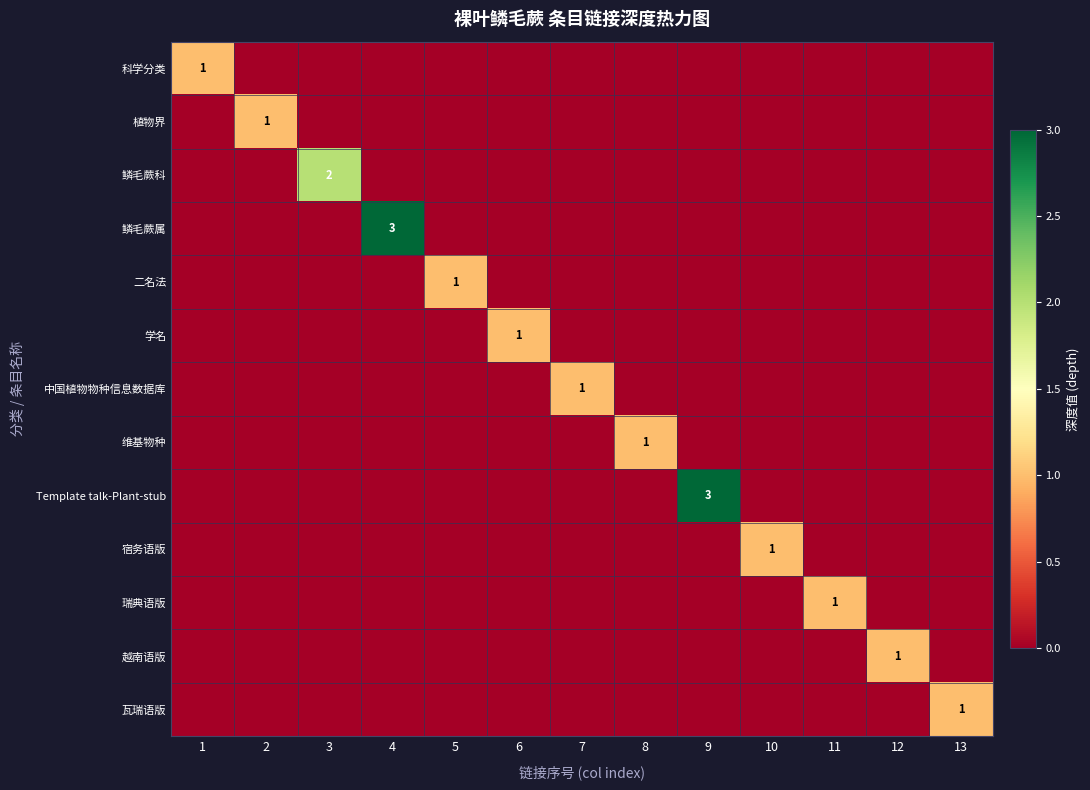

The value of 植物界 at 13 is 0. True or false?

True